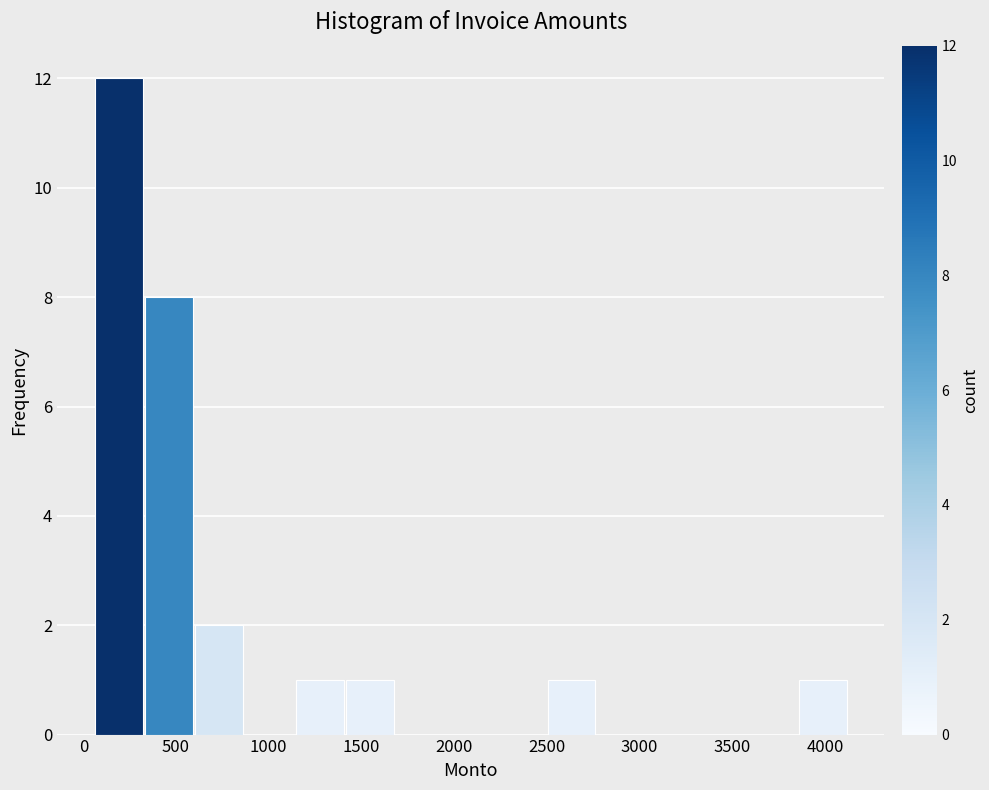

Reading left to right, list every bar in this chart as the range it spans on the x-axis followed by its height. Neither the bar edges nor the heights are printed on the chart, so give them approximately, as read against the axes.

50 to 350: 12
350 to 600: 8
600 to 900: 2
900 to 1150: 0
1150 to 1400: 1
1400 to 1700: 1
1700 to 1950: 0
1950 to 2250: 0
2250 to 2500: 0
2500 to 2800: 1
2800 to 3050: 0
3050 to 3300: 0
3300 to 3600: 0
3600 to 3850: 0
3850 to 4150: 1